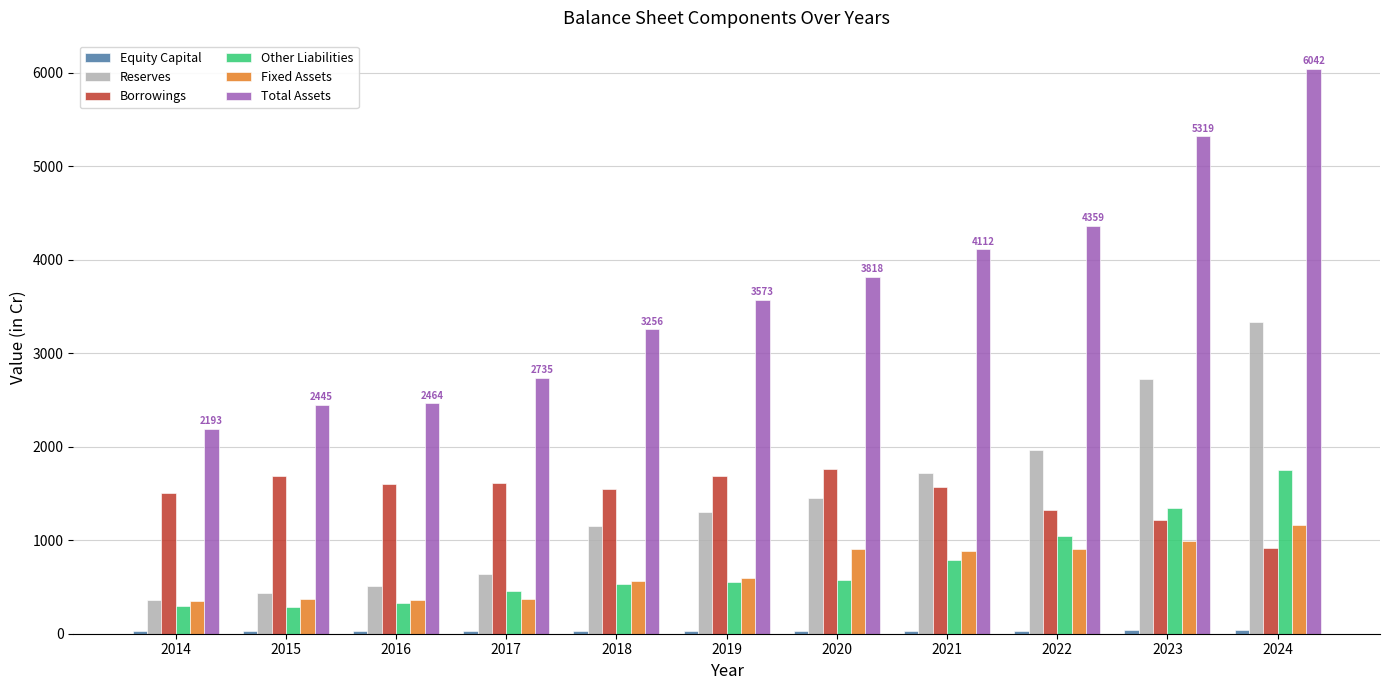

Count the number of data series in this chart.

6